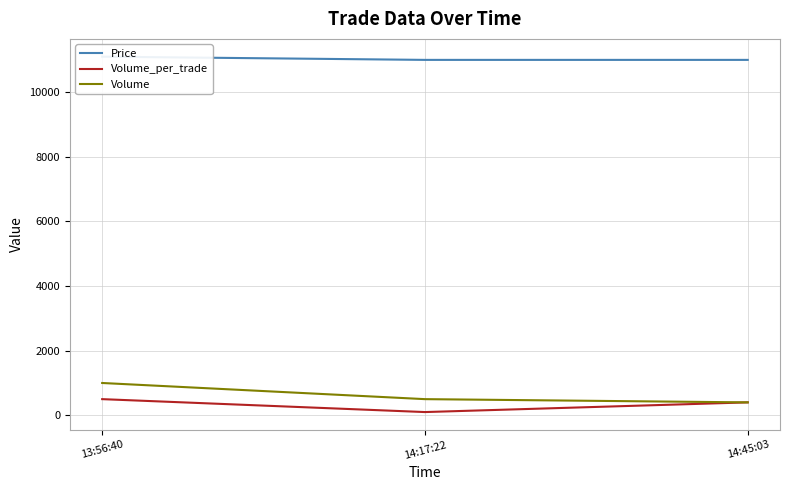

The Price series shows 11100 at 13:56:40. True or false?

True